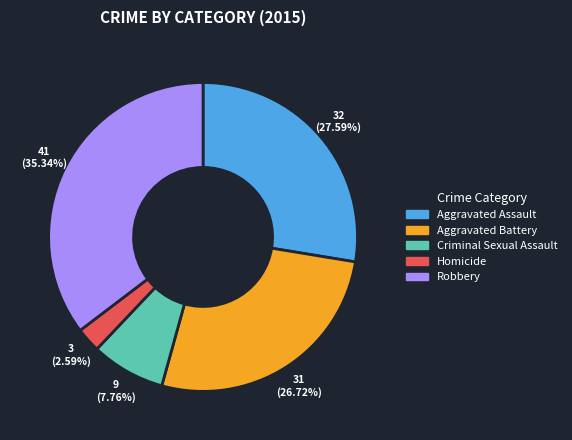

The Aggravated Assault slice represents 28% of the pie. True or false?

True